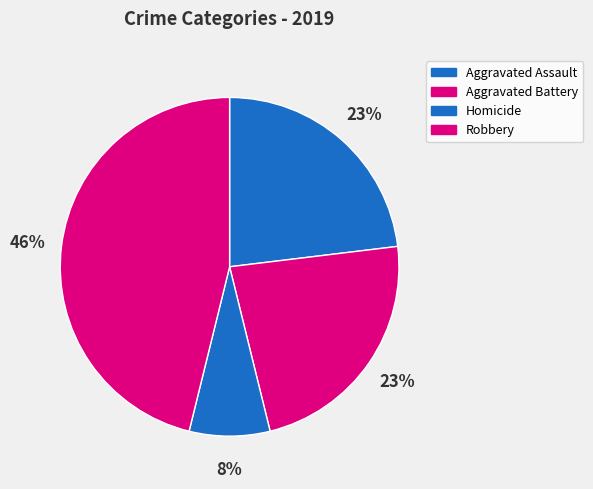

How much of the chart is everything except Aggravated Assault?

76.9%